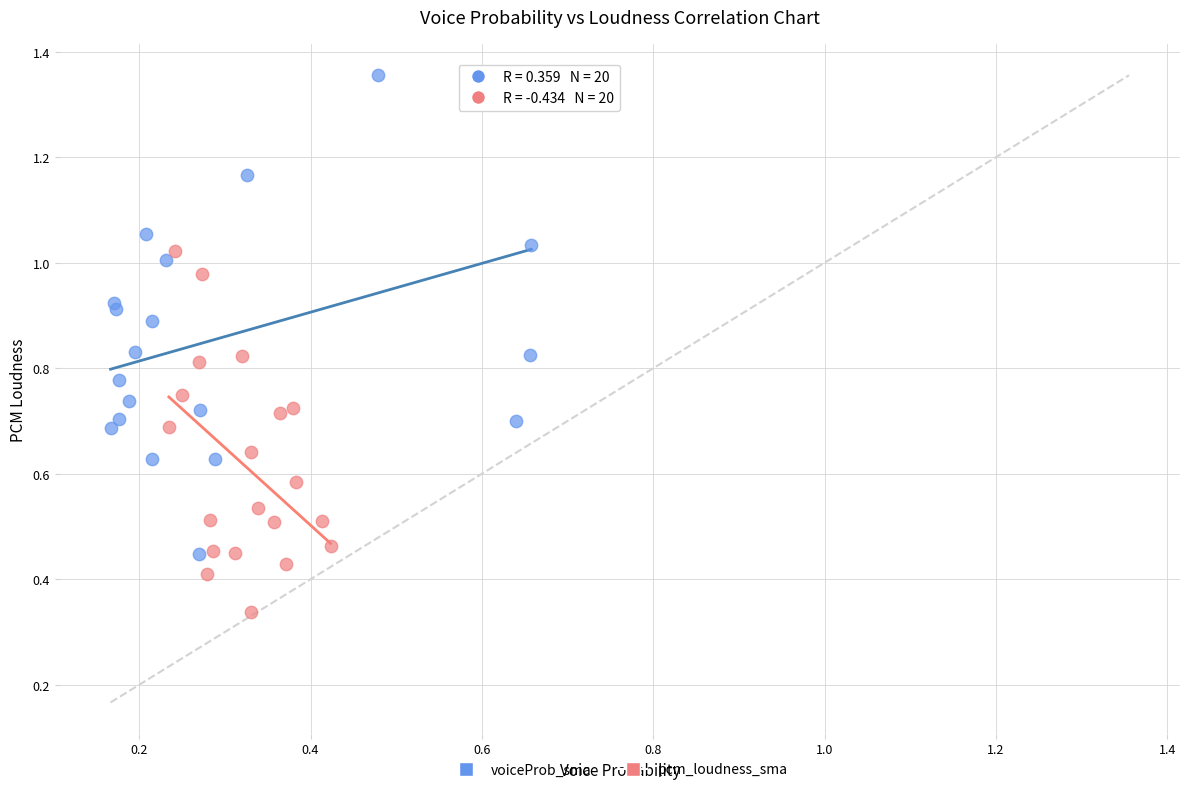

Which series reaches the minimum Y coordinate?

pcm_loudness_sma